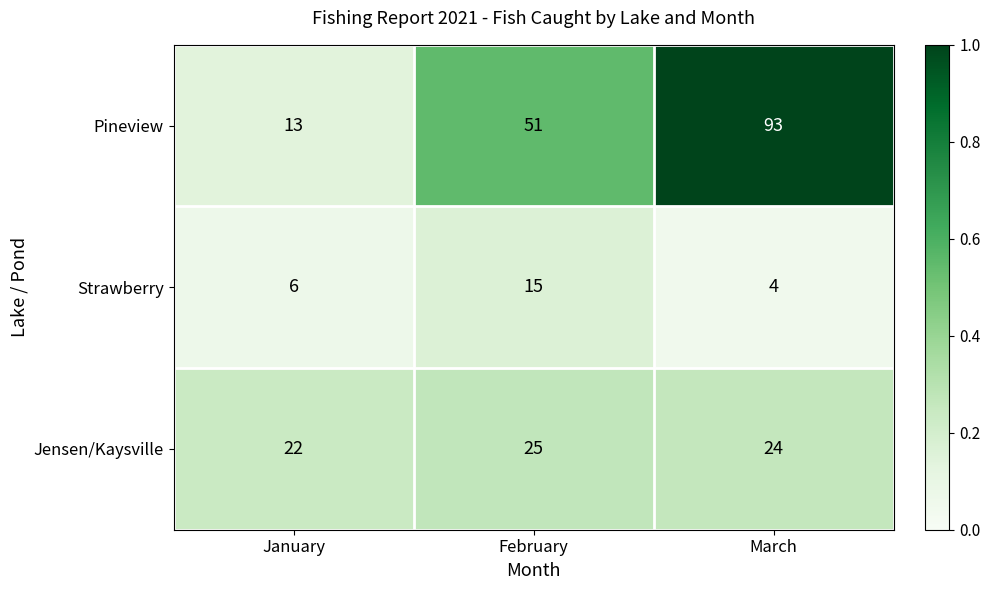

Read the Jensen/Kaysville value at February.

25